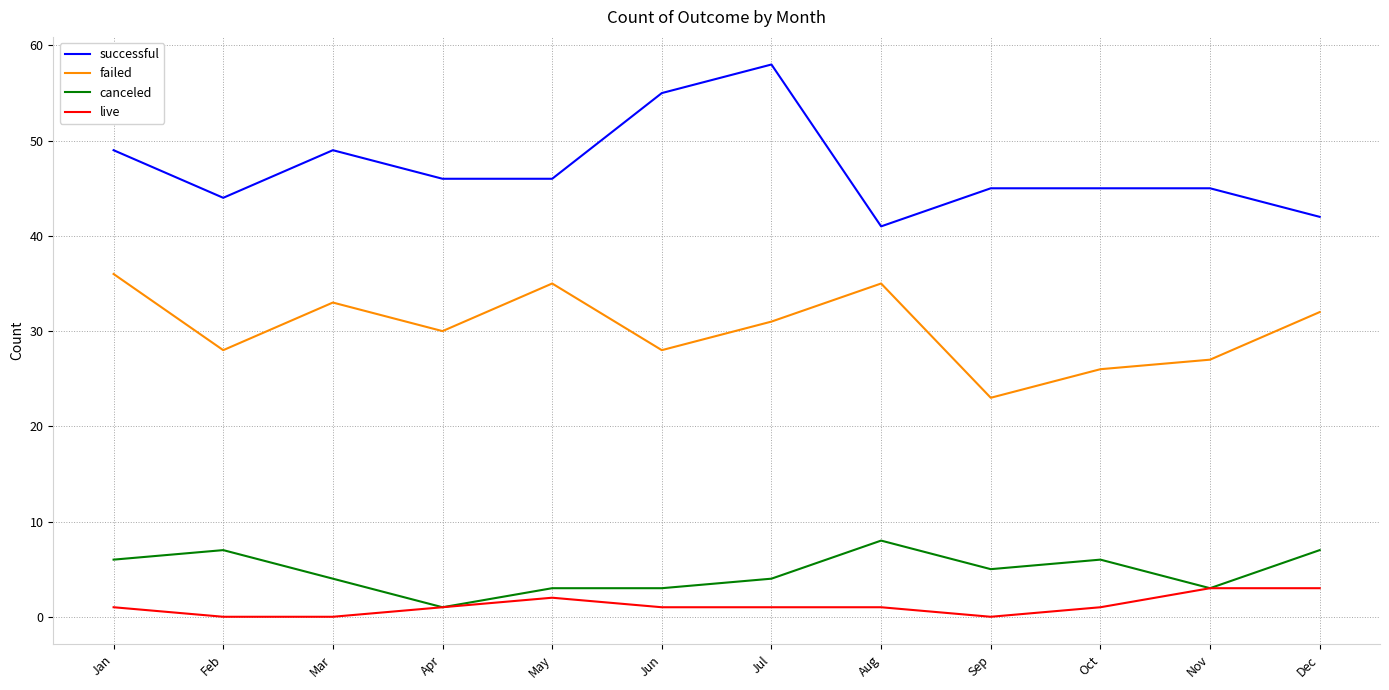

What is the average value of the successful series?

47